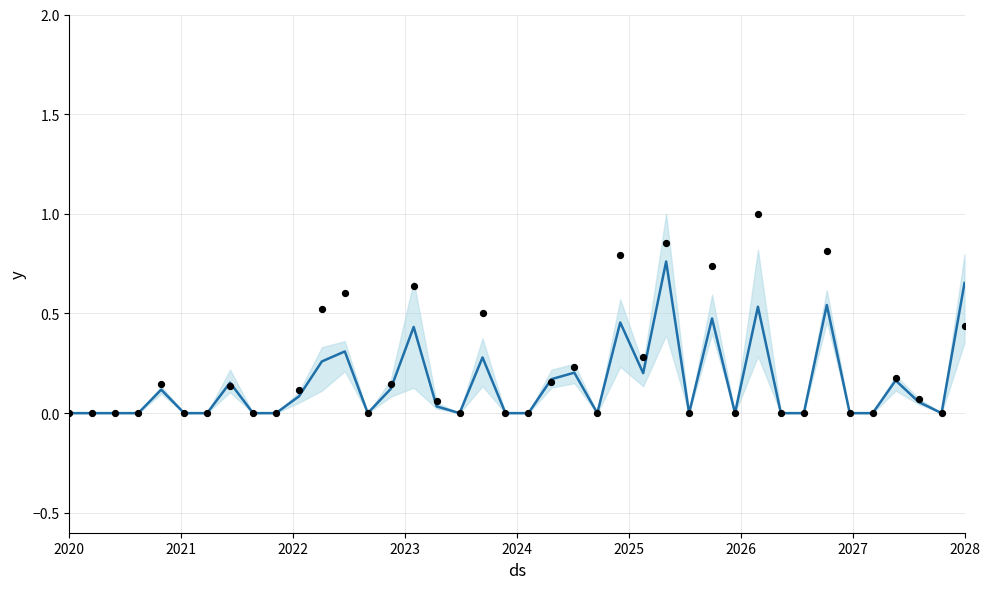

Is the value of pi1 at 2020 greater than the value of mean at 19?

No